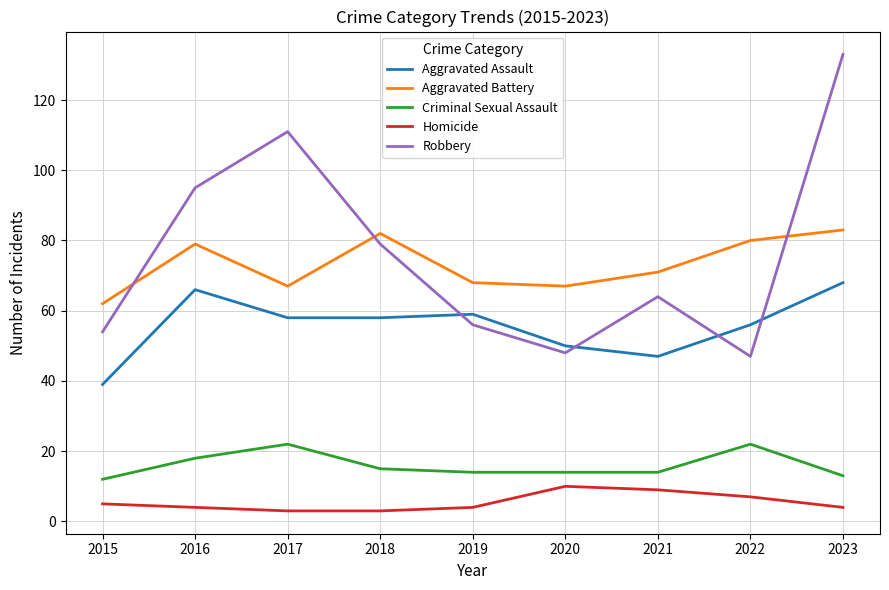

Which series has the widest spread of values?

Robbery